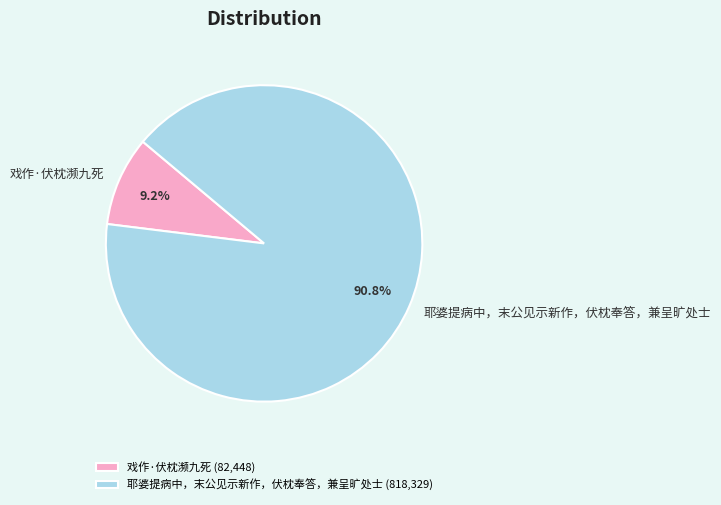

Which has a higher value, 戏作·伏枕濒九死 or 耶婆提病中，末公见示新作，伏枕奉答，兼呈旷处士?

耶婆提病中，末公见示新作，伏枕奉答，兼呈旷处士